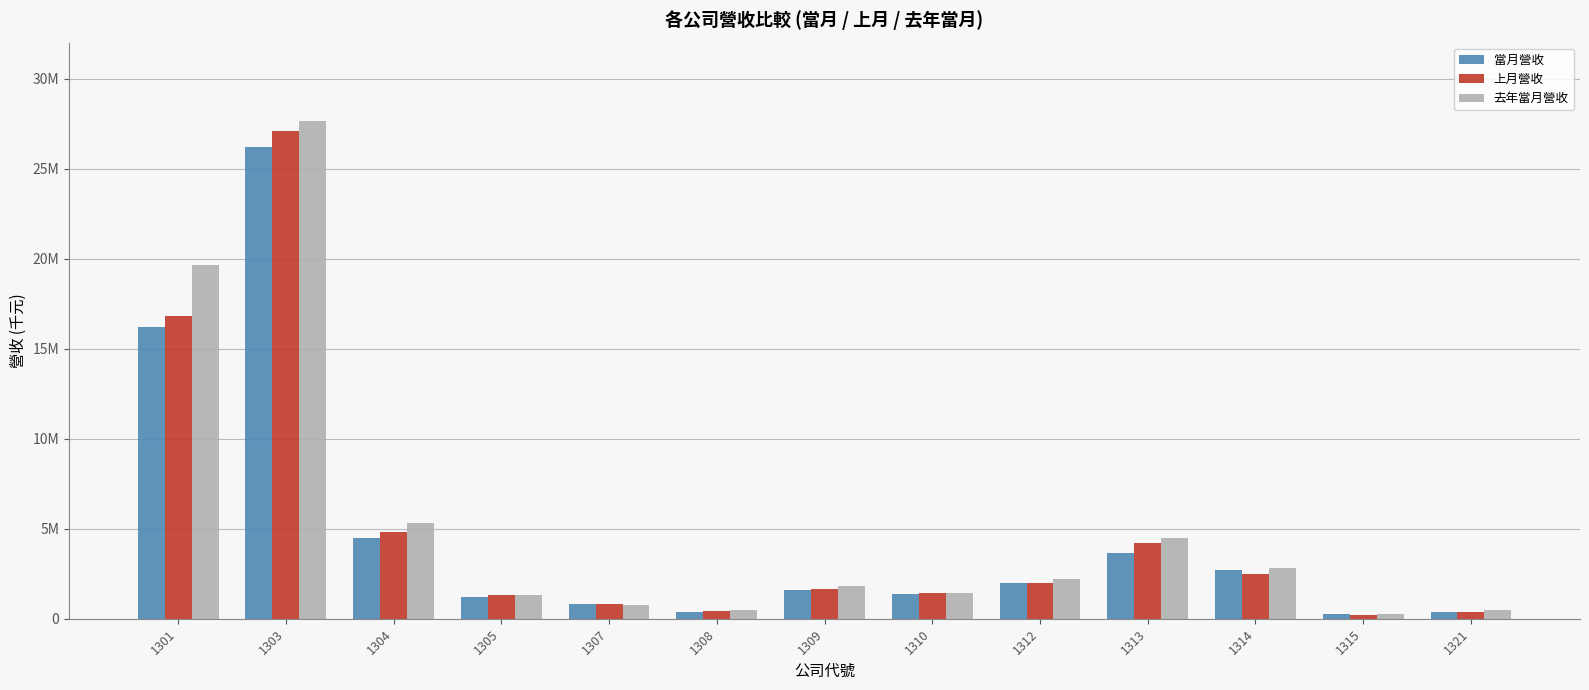

What is the approximate value of 上月營收 at 1312?

1984422